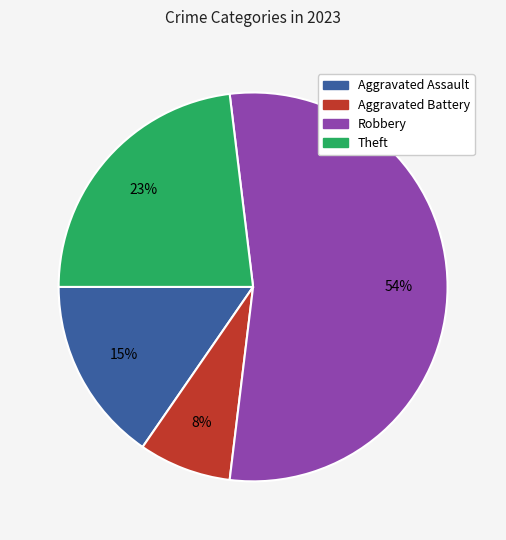

Combined, do Aggravated Assault and Robbery account for over 50%?

Yes